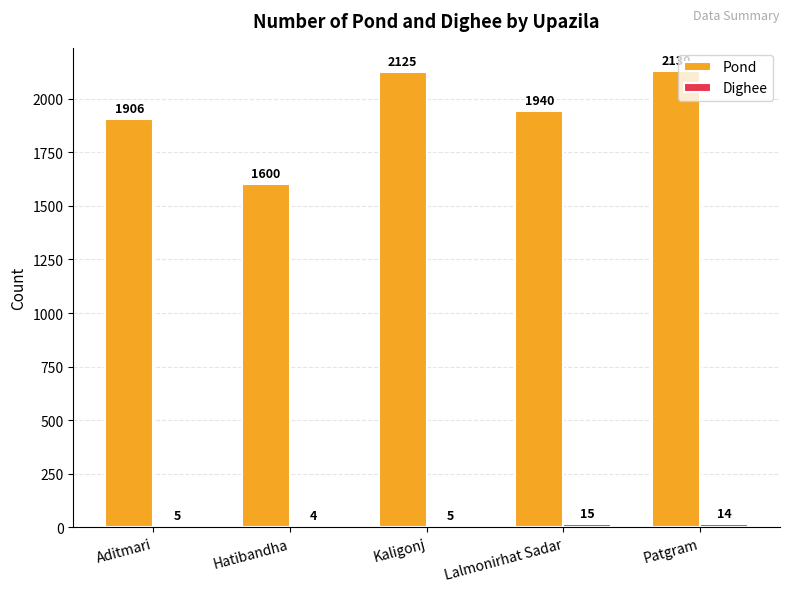

What is the maximum value shown in the chart?

2130